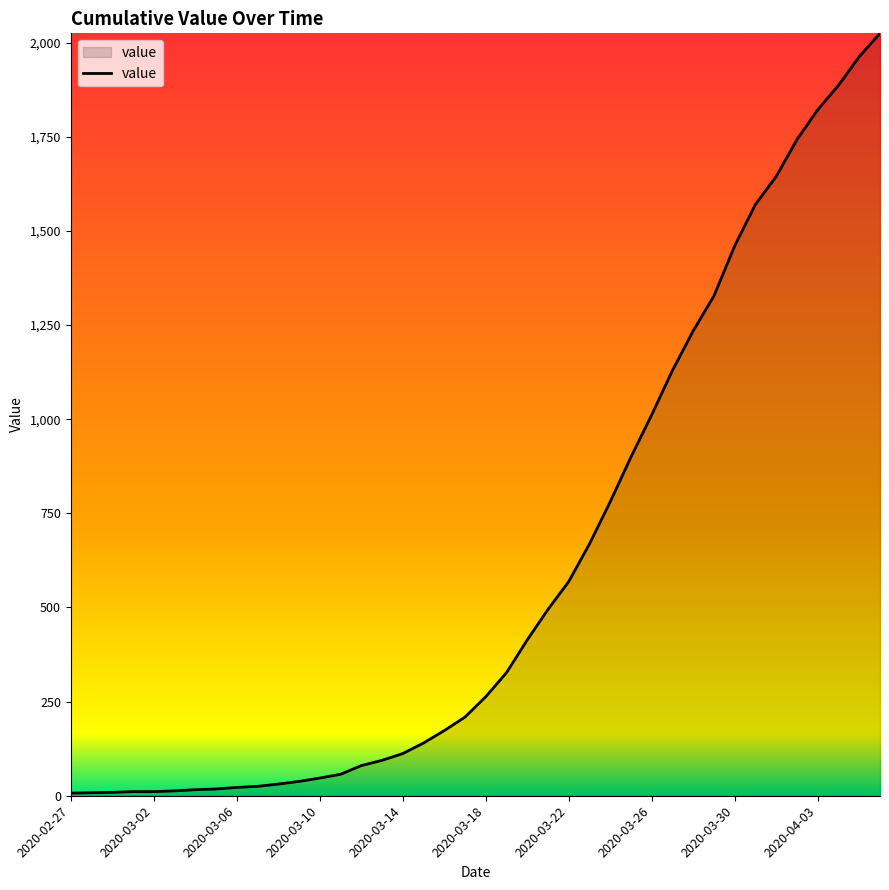

How many lines are shown in the chart?

1